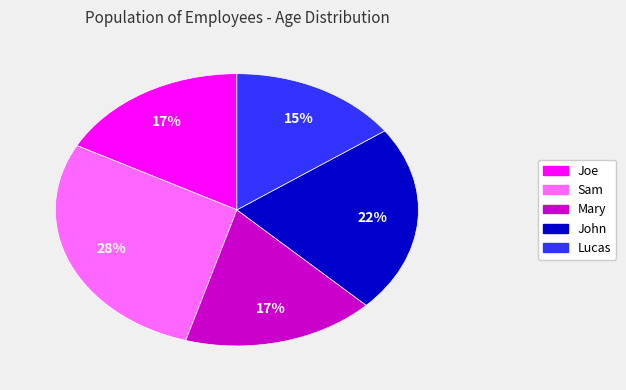

Count the number of slices in the pie.

5